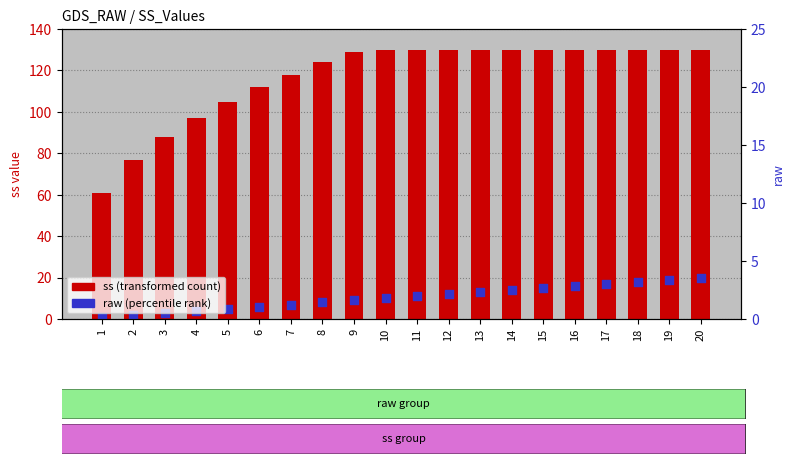

Which series contains the lowest Y value?

raw (percentile rank)